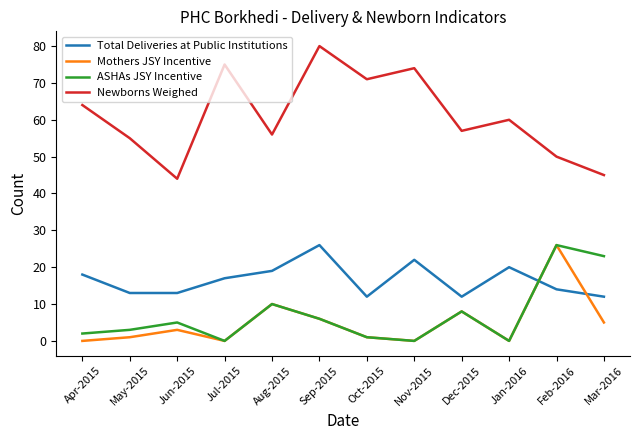

Reading left to right, what are all the values shown in this chart?

Total Deliveries at Public Institutions: 18	13	13	17	19	26	12	22	12	20	14	12
Mothers JSY Incentive: 0	1	3	0	10	6	1	0	8	0	26	5
ASHAs JSY Incentive: 2	3	5	0	10	6	1	0	8	0	26	23
Newborns Weighed: 64	55	44	75	56	80	71	74	57	60	50	45